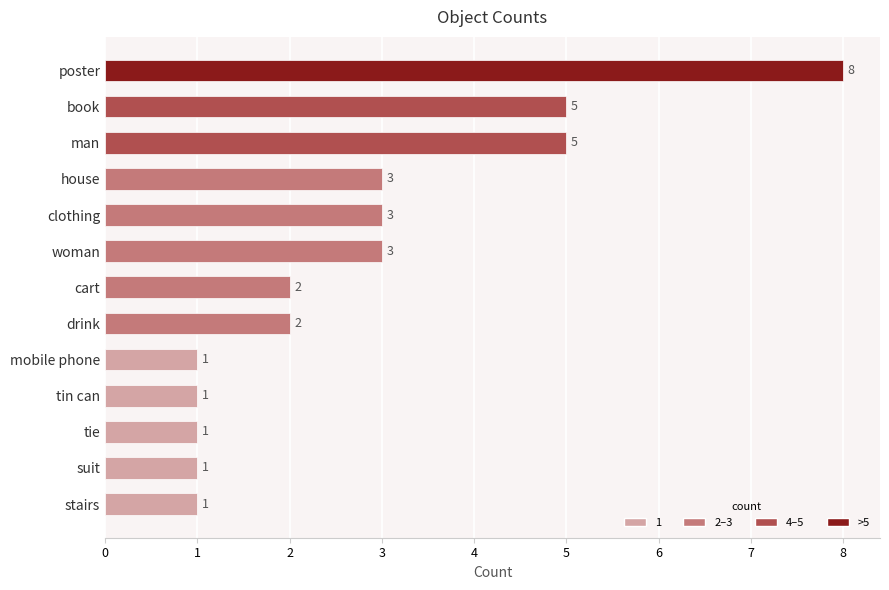

What is the greatest value displayed?

8